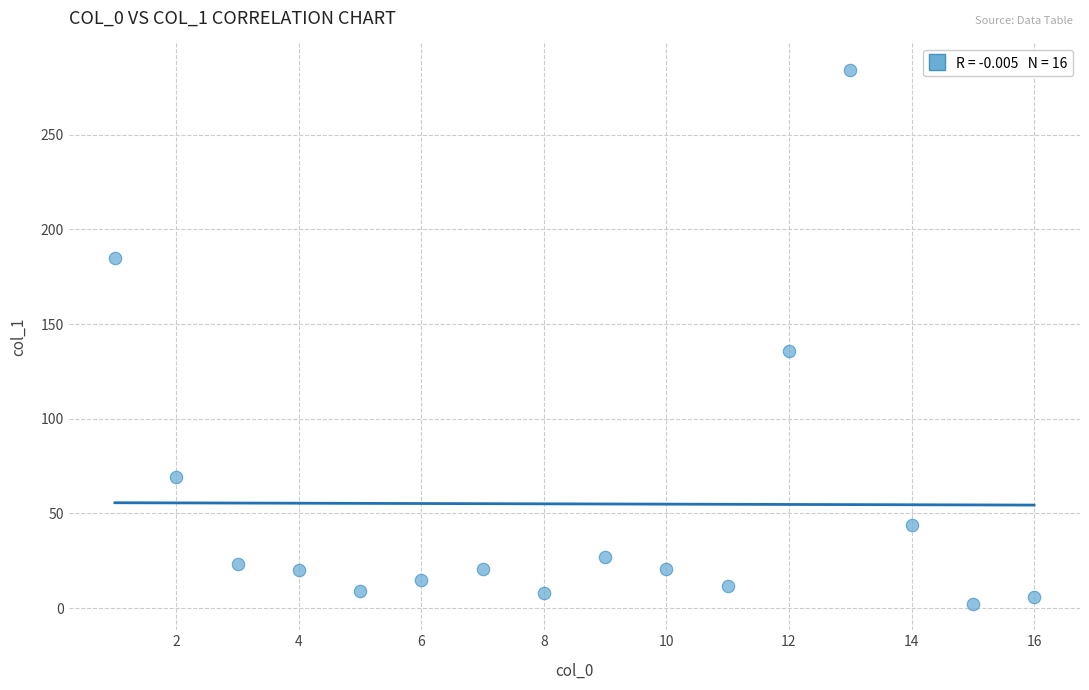

What is the range of X values (max minus min)?

15.0